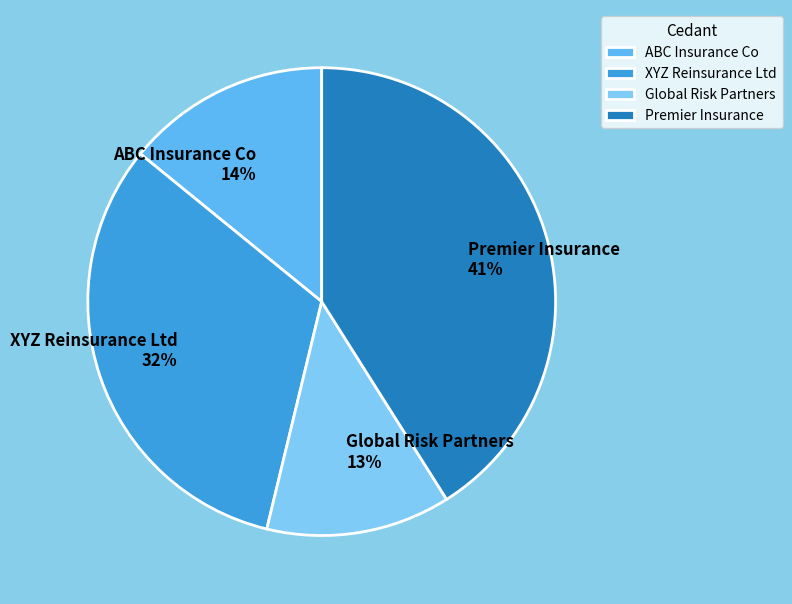

Count the number of slices in the pie.

4